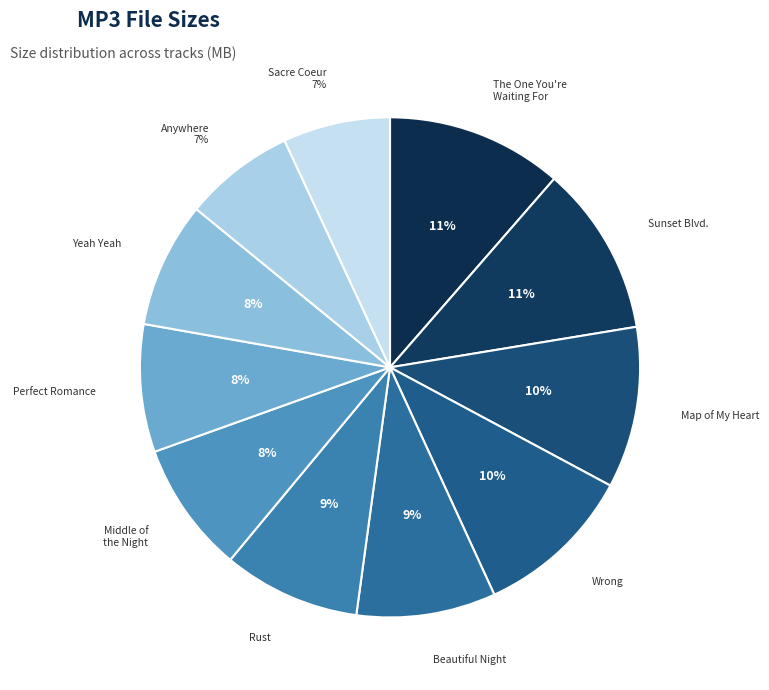

How many segments does this pie chart have?

11